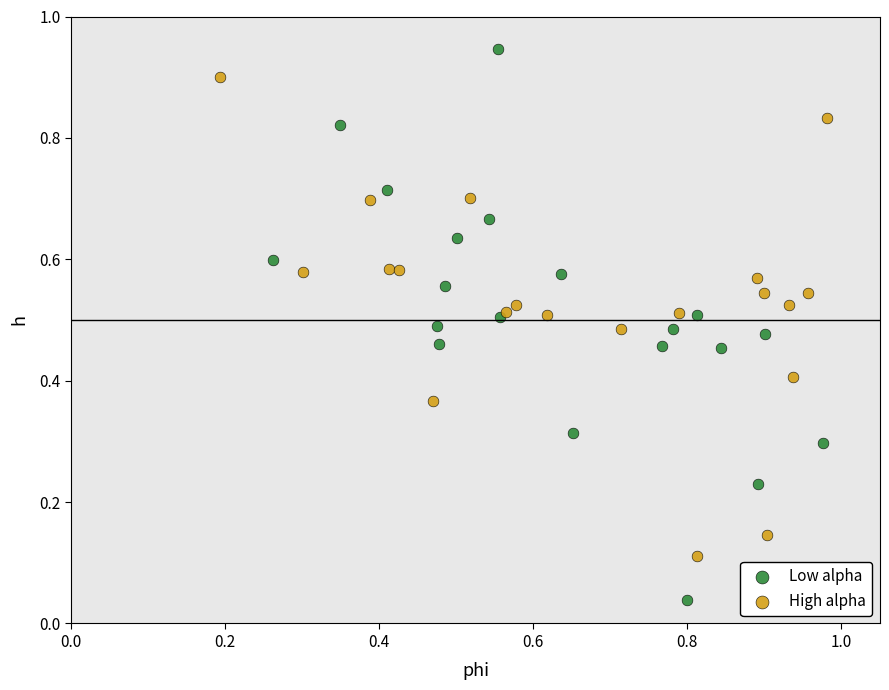

Which series contains the lowest Y value?

Low alpha